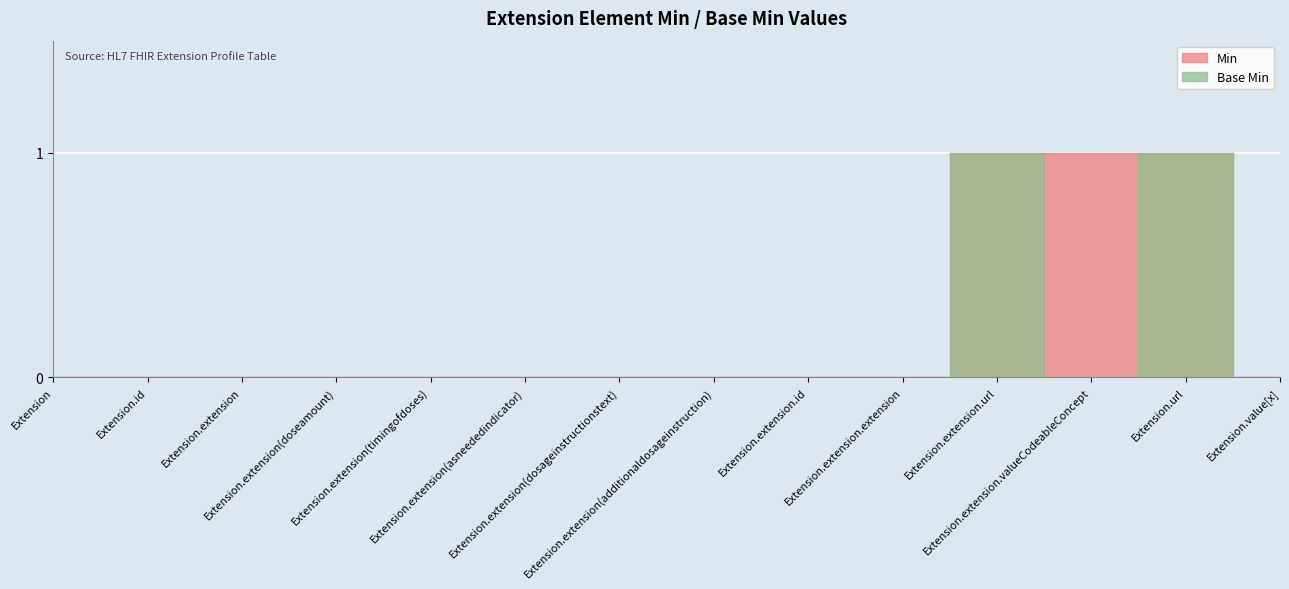

Rank the categories by Base Min value from highest to lowest.

Extension.extension.url, Extension.url, Extension, Extension.id, Extension.extension, Extension.extension(doseamount), Extension.extension(timingofdoses), Extension.extension(asneededindicator), Extension.extension(dosageinstructionstext), Extension.extension(additionaldosageinstruction), Extension.extension.id, Extension.extension.extension, Extension.extension.valueCodeableConcept, Extension.value[x]